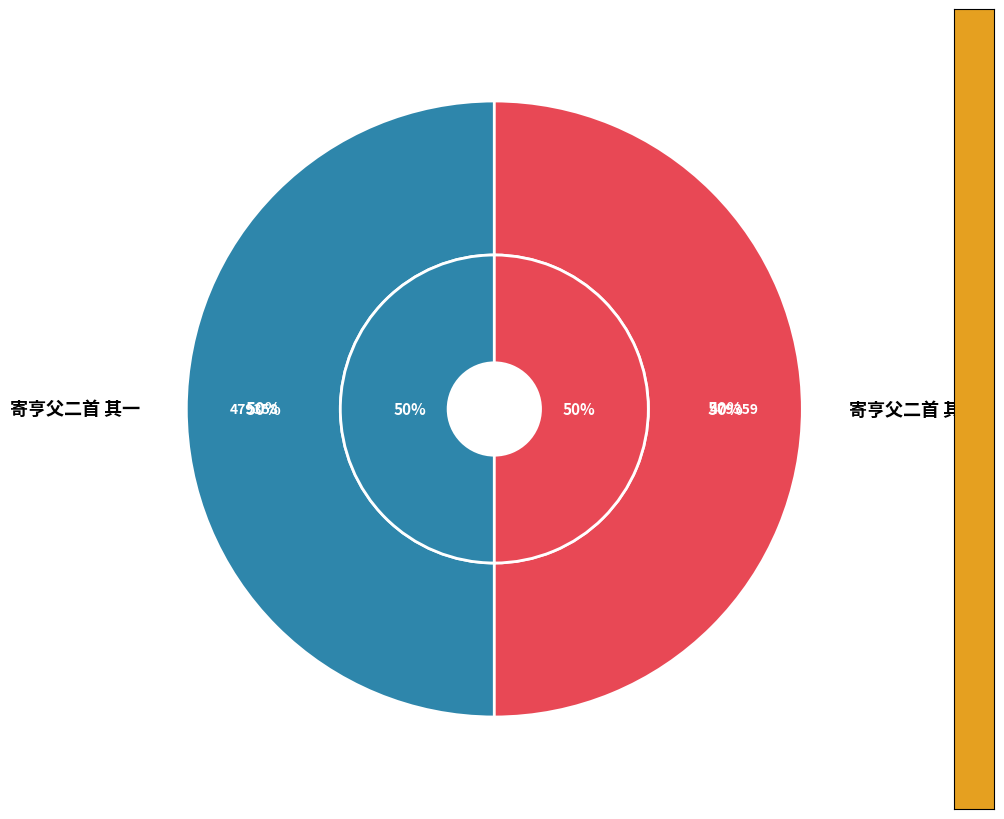

To the nearest percent, what percentage of the pie is 寄亨父二首 其二?

50%